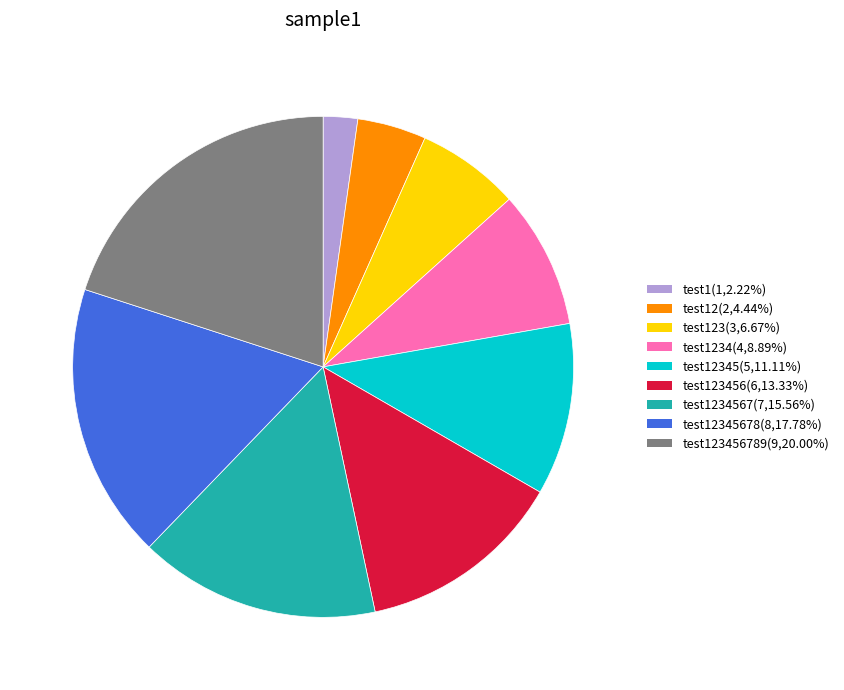

Is there any slice that represents more than half of the pie?

No